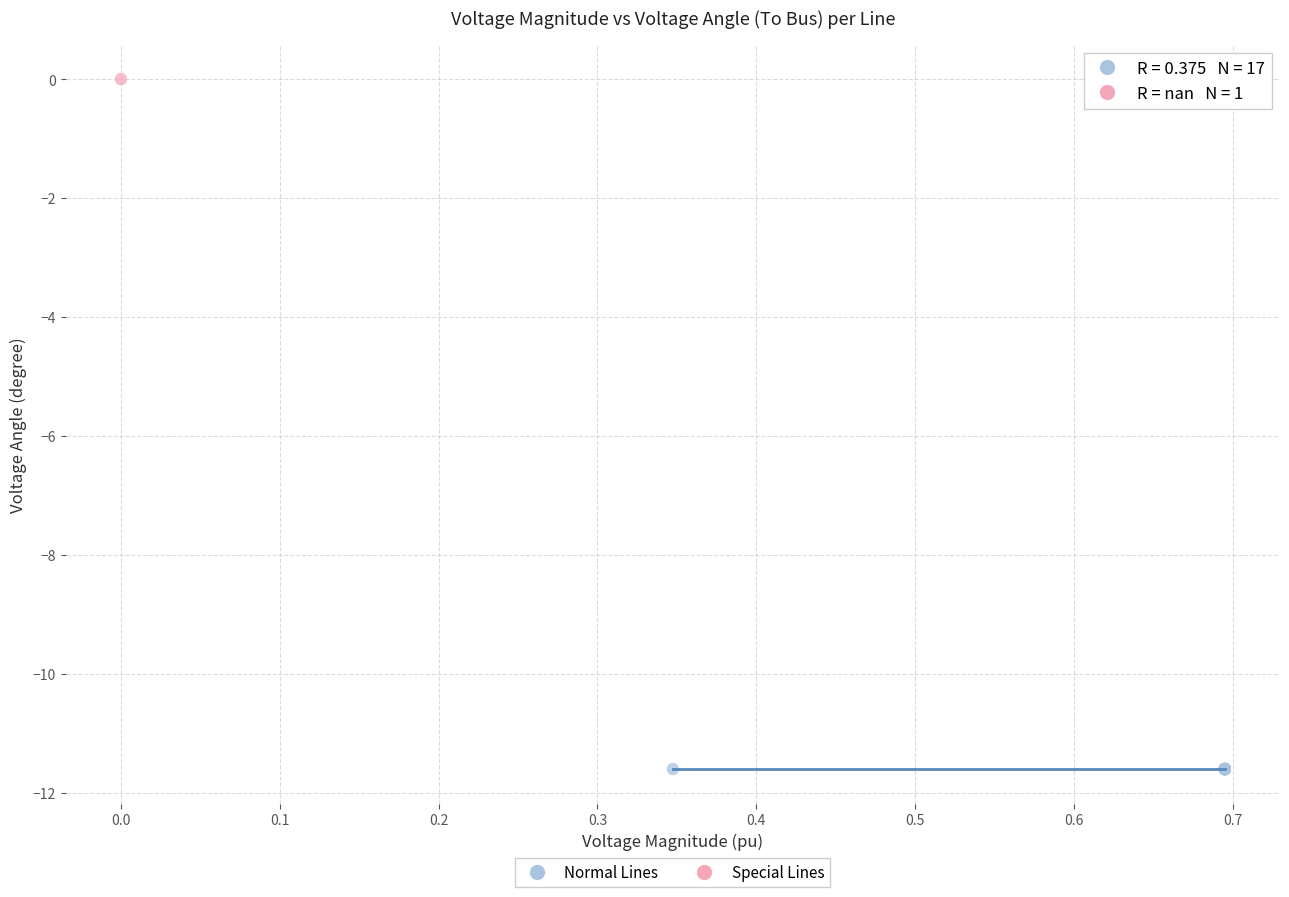

Which series reaches the maximum Y coordinate?

Special Lines